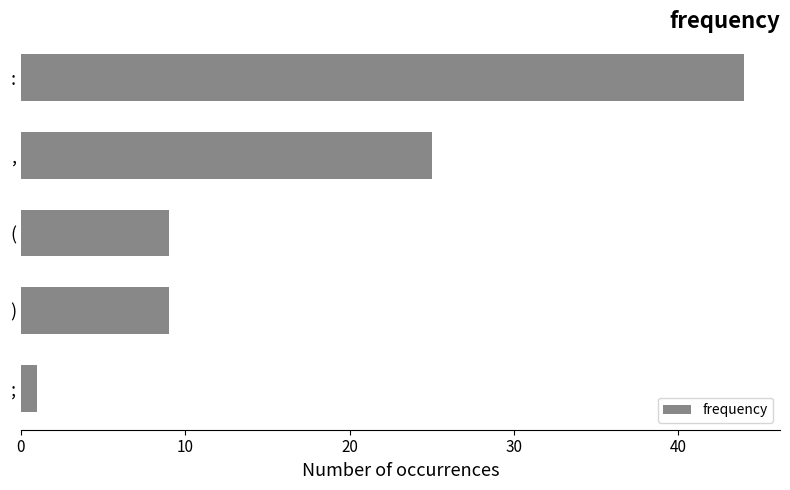

What is the maximum value shown in the chart?

44